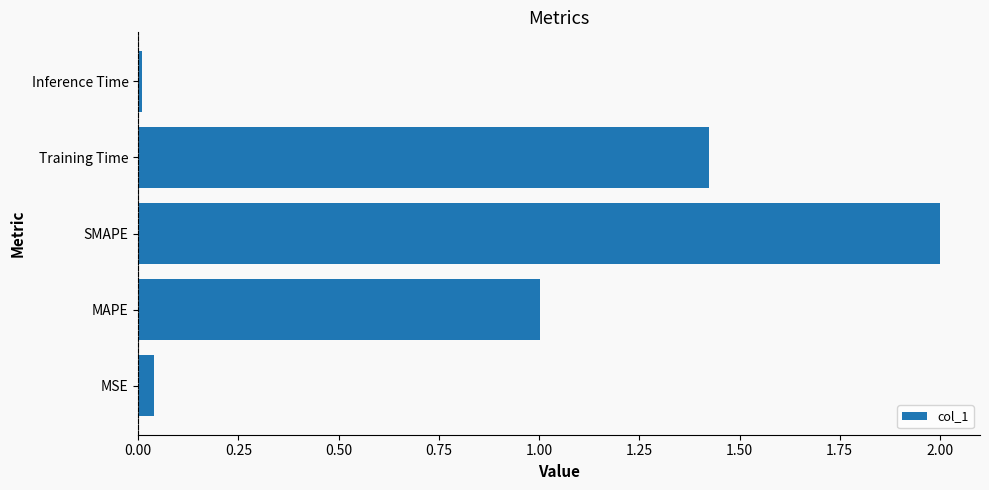

Which has a higher value, MSE or SMAPE?

SMAPE